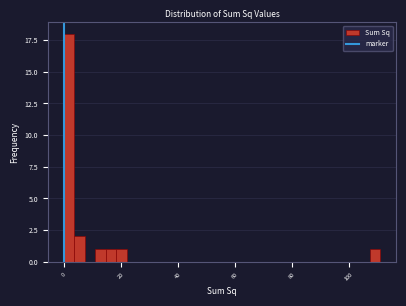

Around what value on the x-axis is the tallest bar? Give the approximate position of its centre, as read against the axis.

2